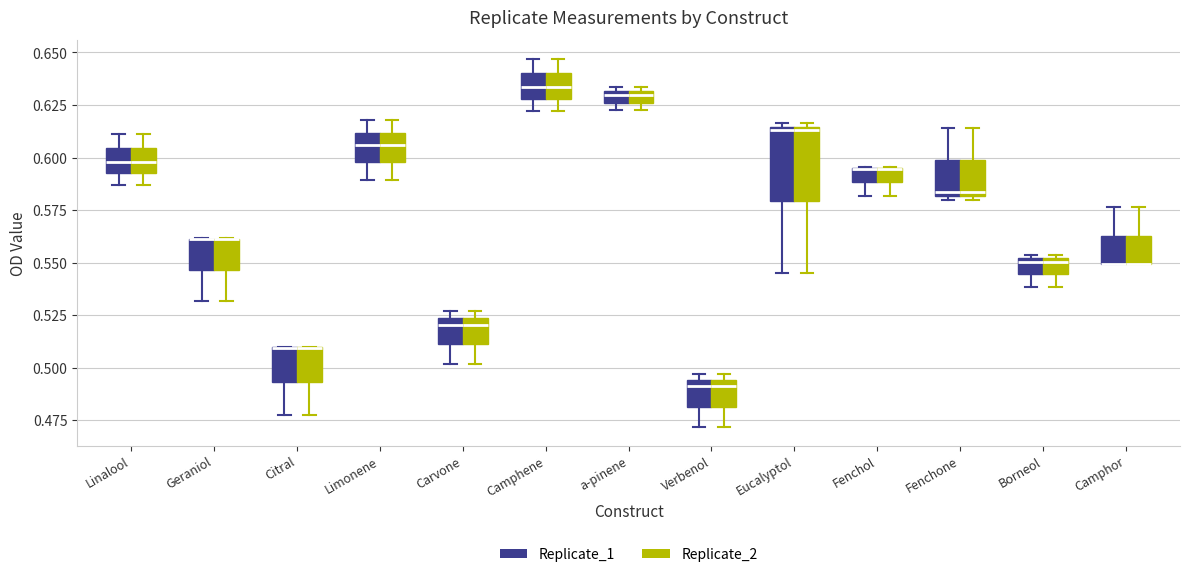

Where is the lower edge of the box for Fenchol (Replicate_2) on the y-axis? The values are not printed on the chart, so give them approximately, as read against the axis.

0.590